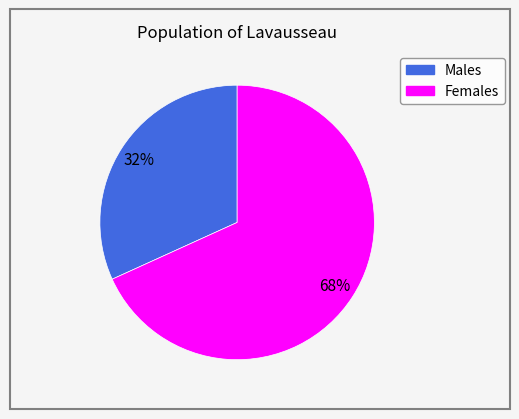

To the nearest percent, what is the average slice percentage?

50%